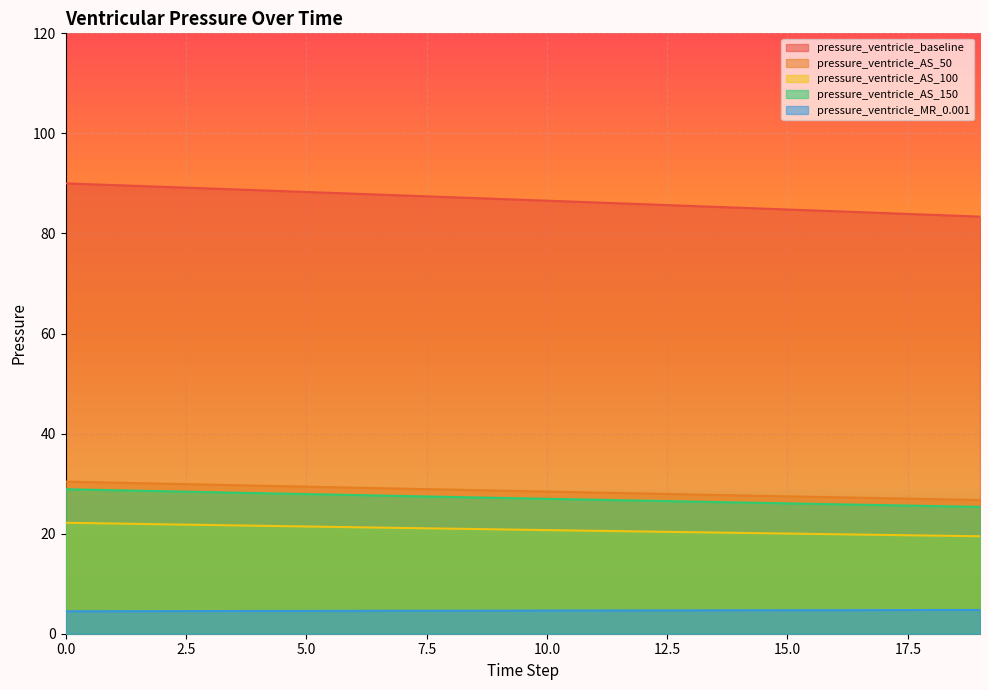

Which series has the largest range (max minus min)?

pressure_ventricle_baseline